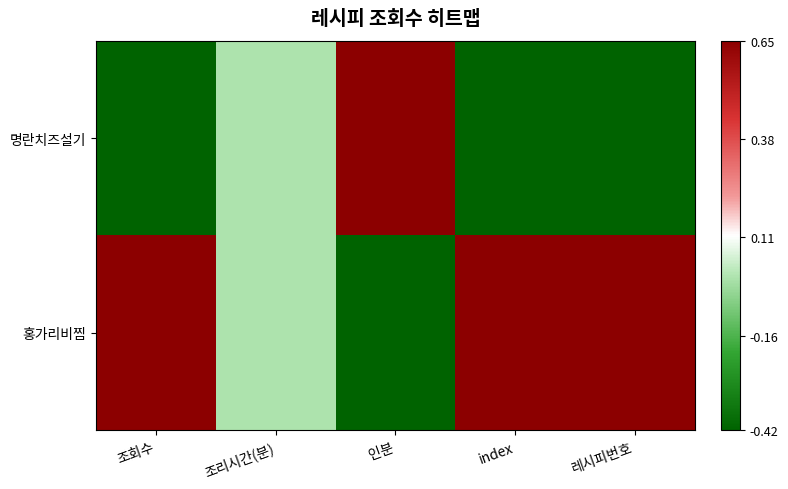

Reading left to right, list all the values displayed in this chart.

명란치즈설기: 조회수=-0.4	조리시간(분)=0.0	인분=0.7	index=-0.4	레시피번호=-0.4
홍가리비찜: 조회수=0.7	조리시간(분)=0.0	인분=-0.4	index=0.7	레시피번호=0.7